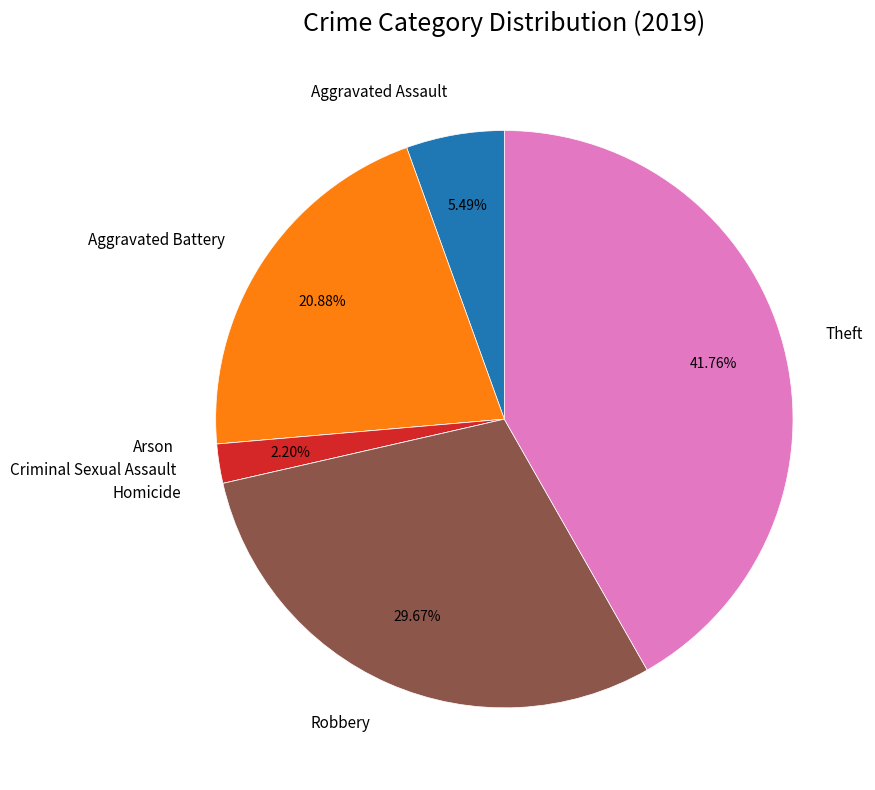

Do Theft and Criminal Sexual Assault together represent more than half of the pie?

No